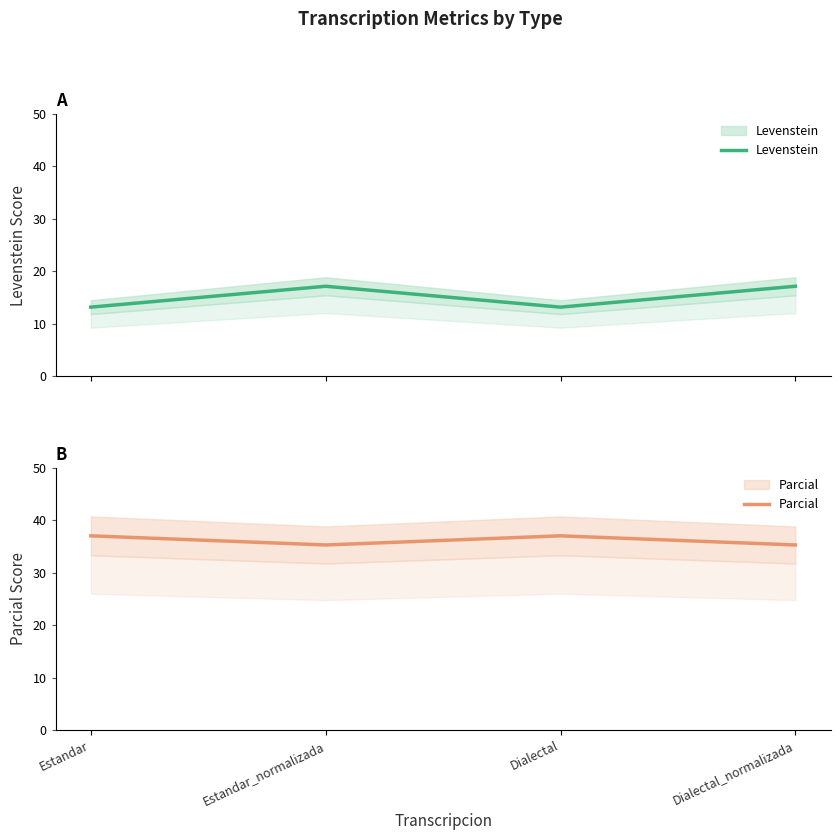

Where does the Levenstein series first go above 17?

Estandar_normalizada